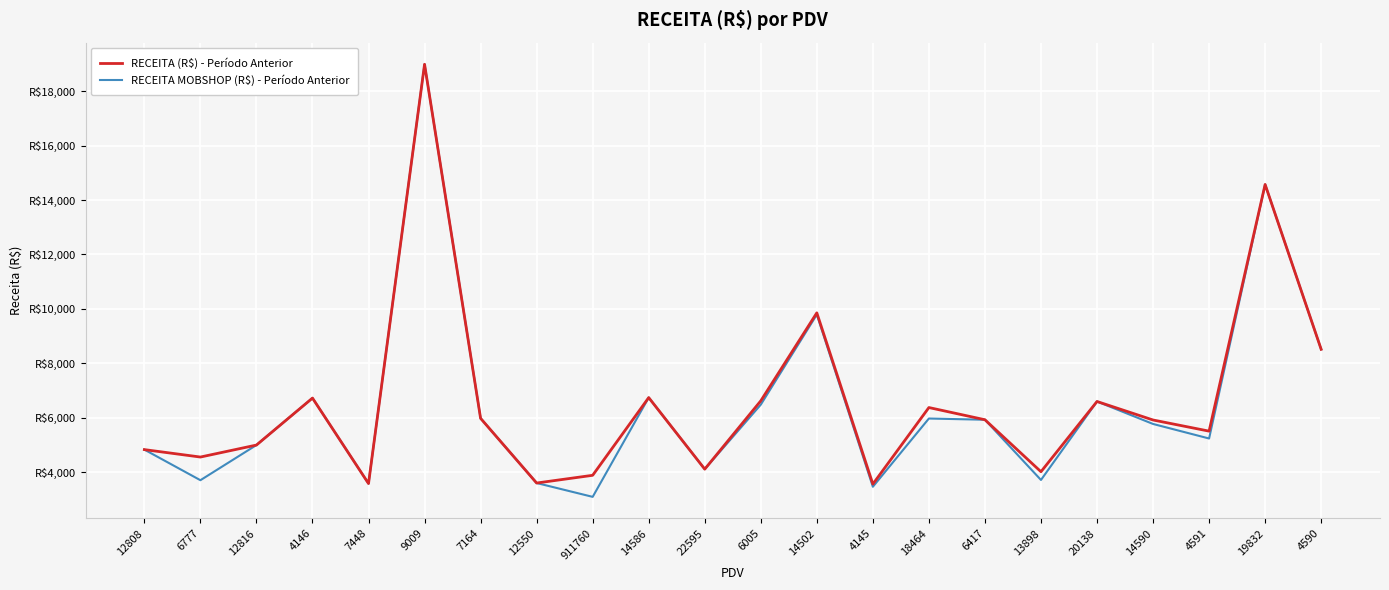

What is the sum of the RECEITA MOBSHOP (R$) - Período Anterior values at 22595 and 6777?

7813.7